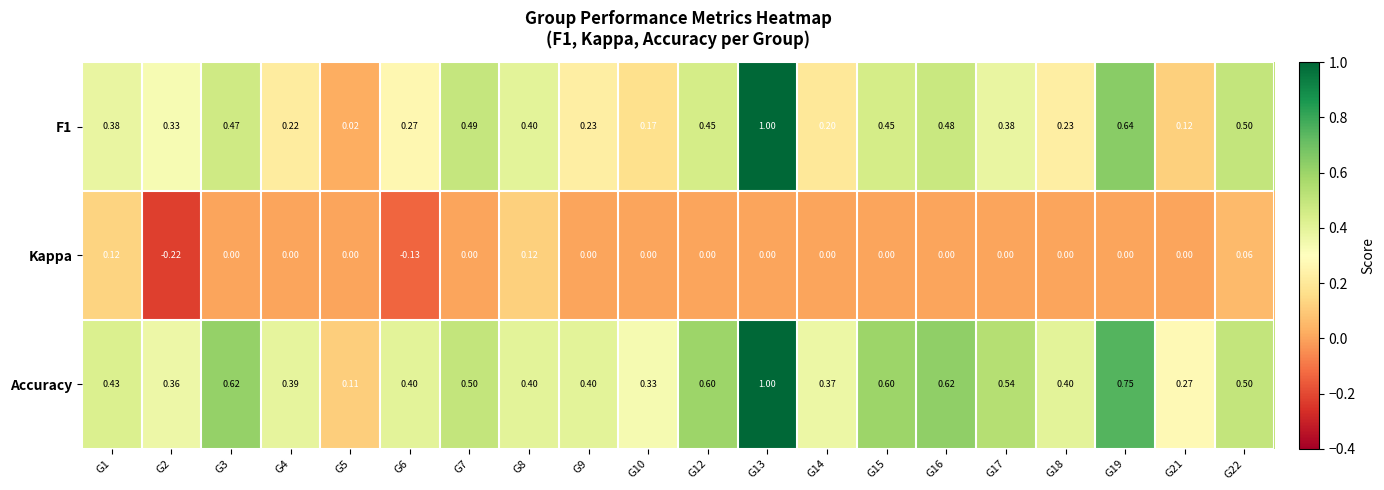

Which series has the largest total across all categories?

Accuracy